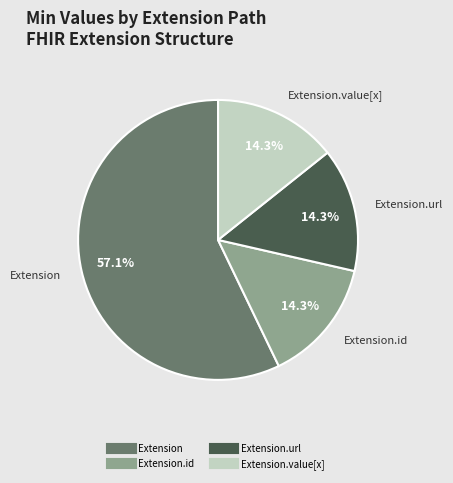

Is there any slice that represents more than half of the pie?

Yes